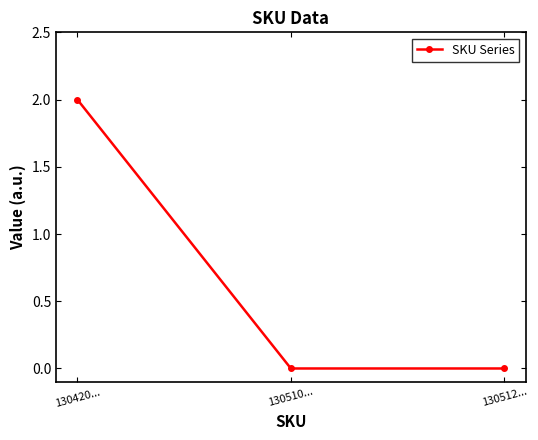

How many lines are shown in the chart?

1